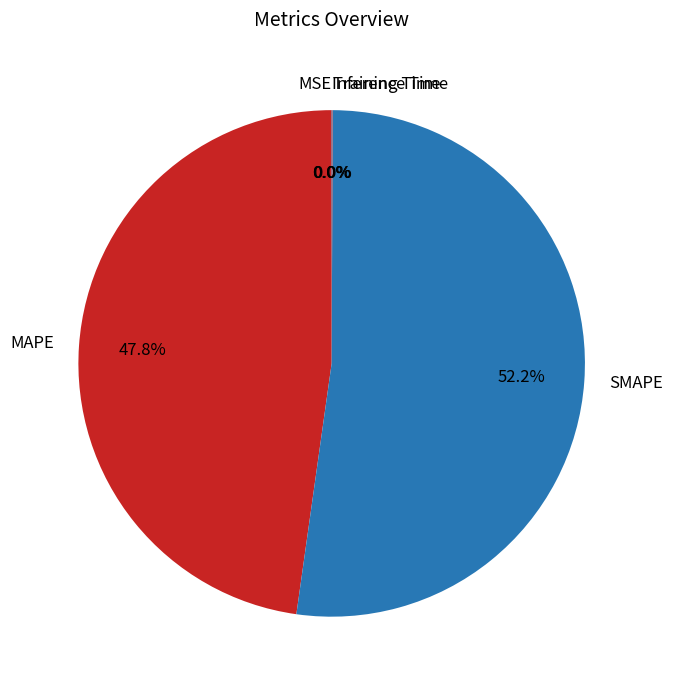

To the nearest percent, what is the average slice percentage?

20%